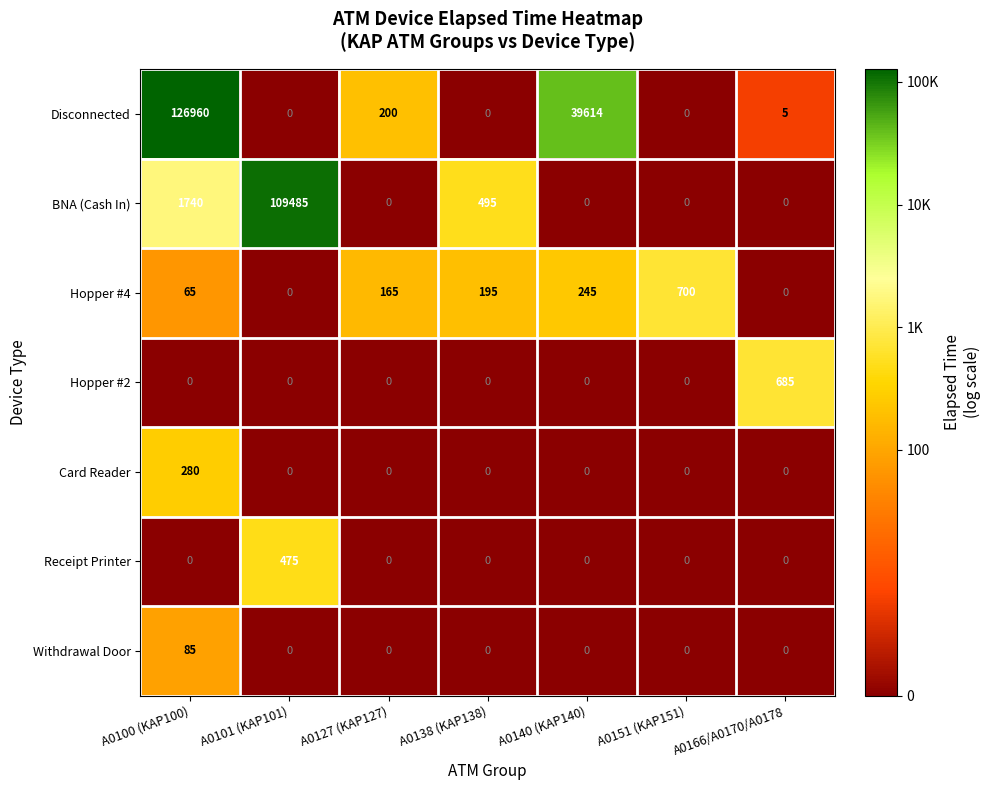

Where is Hopper #4 nearest to the value 350?

A0140 (KAP140)